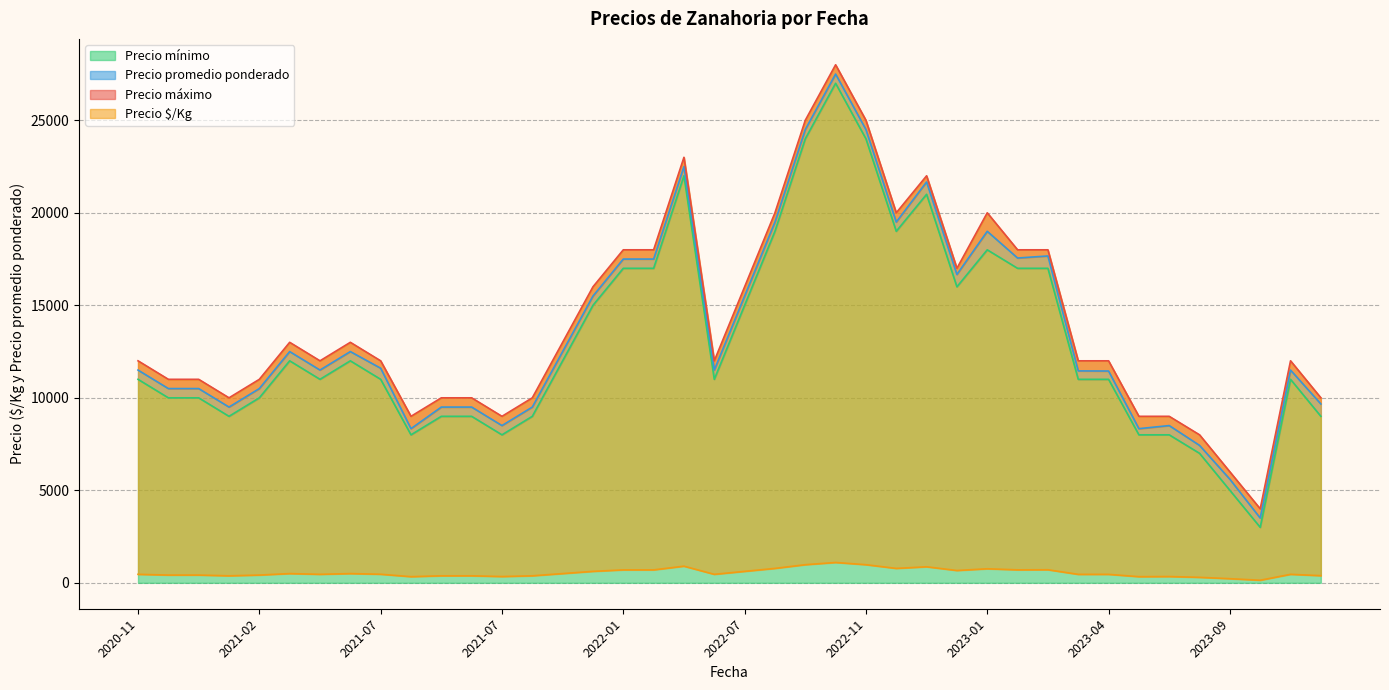

Between 2020-11-24 and 2023-04-04, which series saw the biggest shift?

Precio promedio ponderado